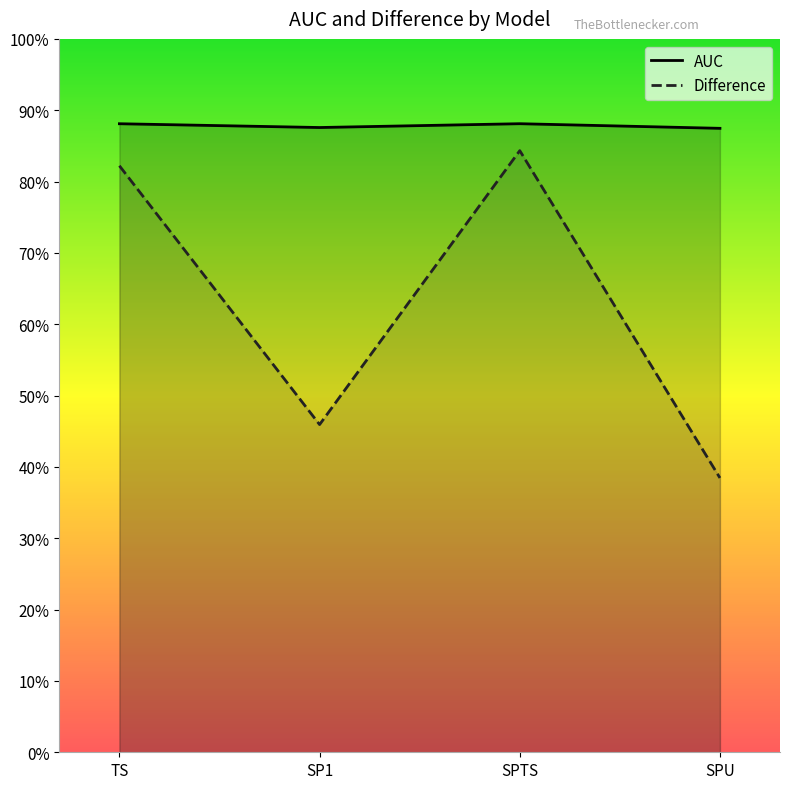

The AUC series shows 0.9 at TS. True or false?

True